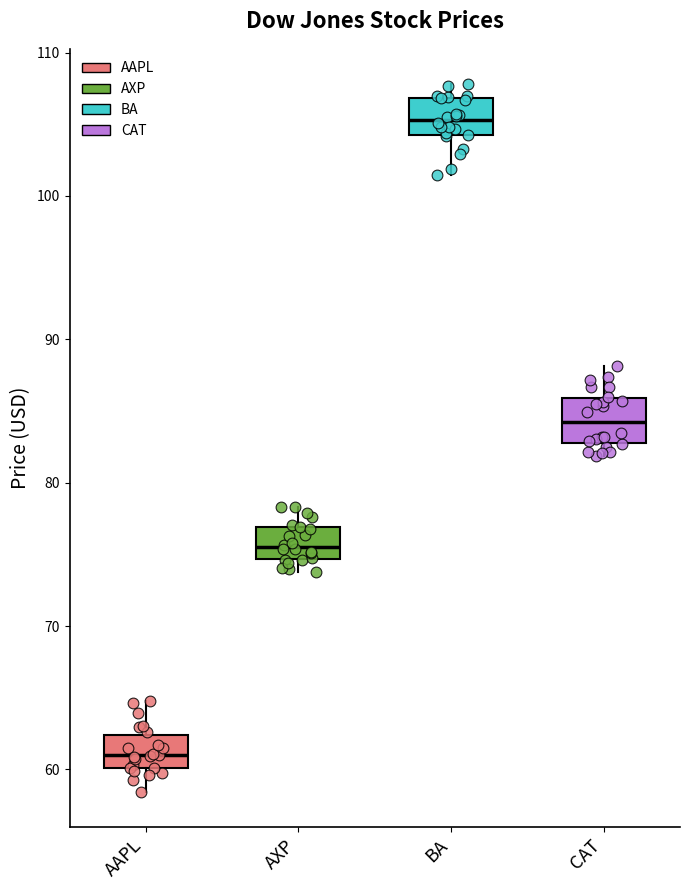

Reading left to right, read every box against the y-axis: the position of its median line, the range the box covers, and the ends of its whiskers. The values are not printed on the chart, so give them approximately, as read against the axis.

AAPL: median 61, box 60 to 62, whiskers 58 to 65
AXP: median 76, box 75 to 77, whiskers 74 to 78
BA: median 105, box 104 to 107, whiskers 101 to 108
CAT: median 84, box 83 to 86, whiskers 82 to 88